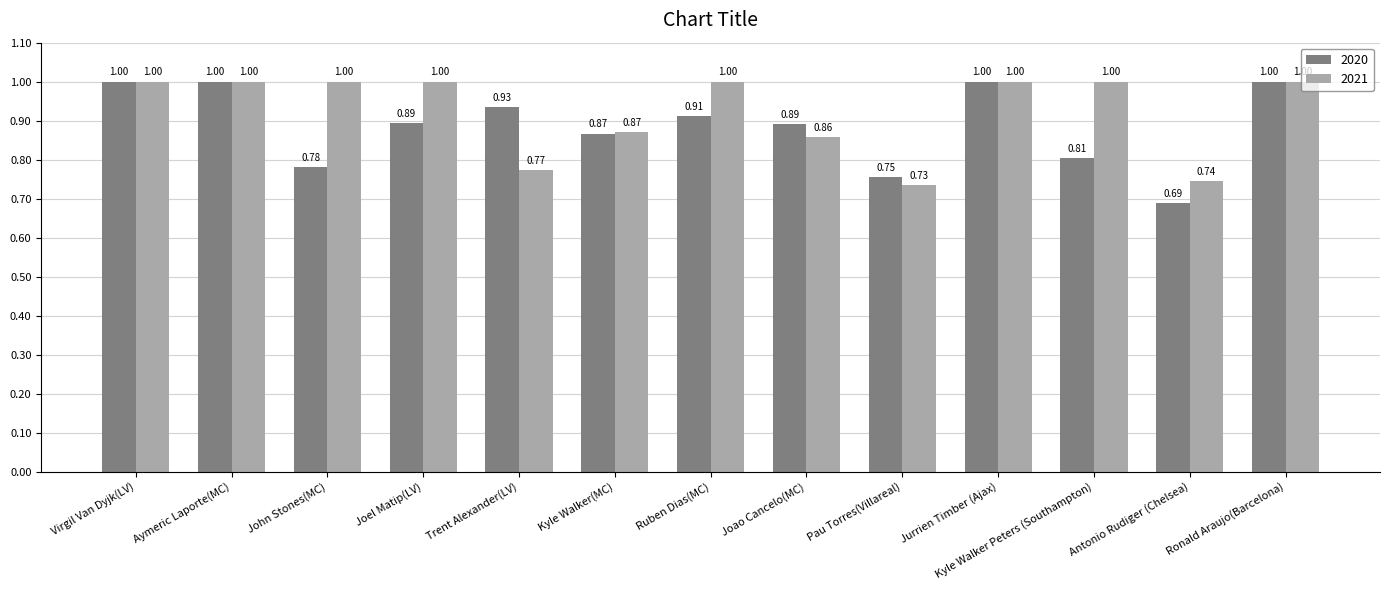

List the series in order of their overall mean, highest first.

2021, 2020